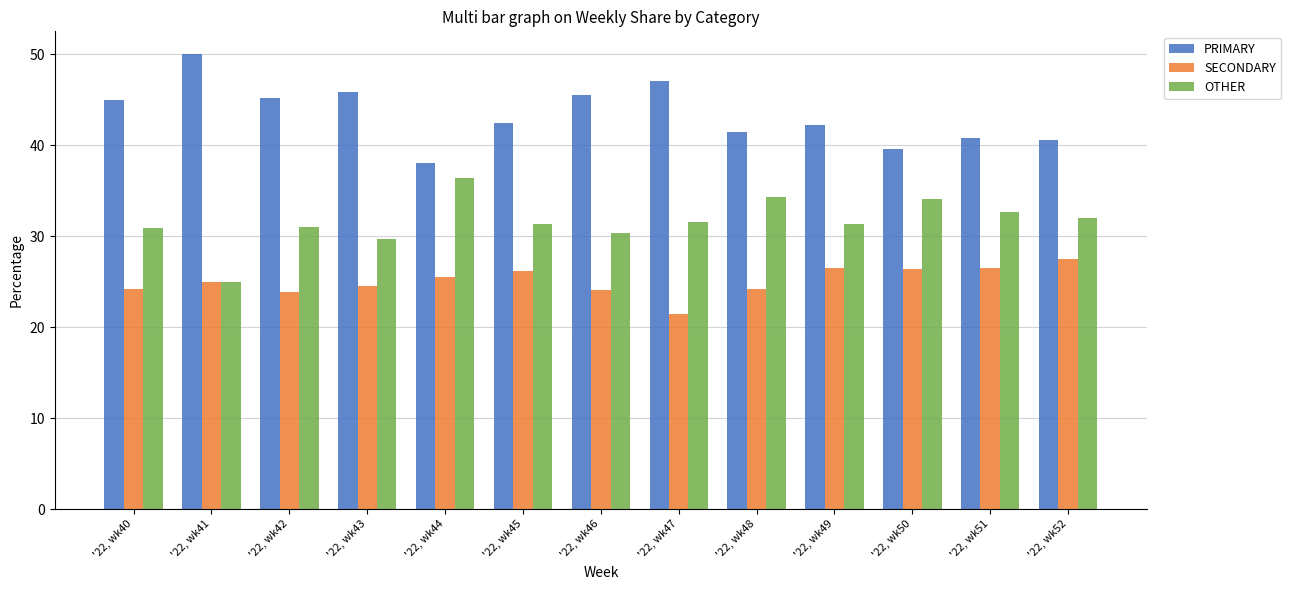

What is the difference between the highest and lowest values at '22, wk49?

15.8